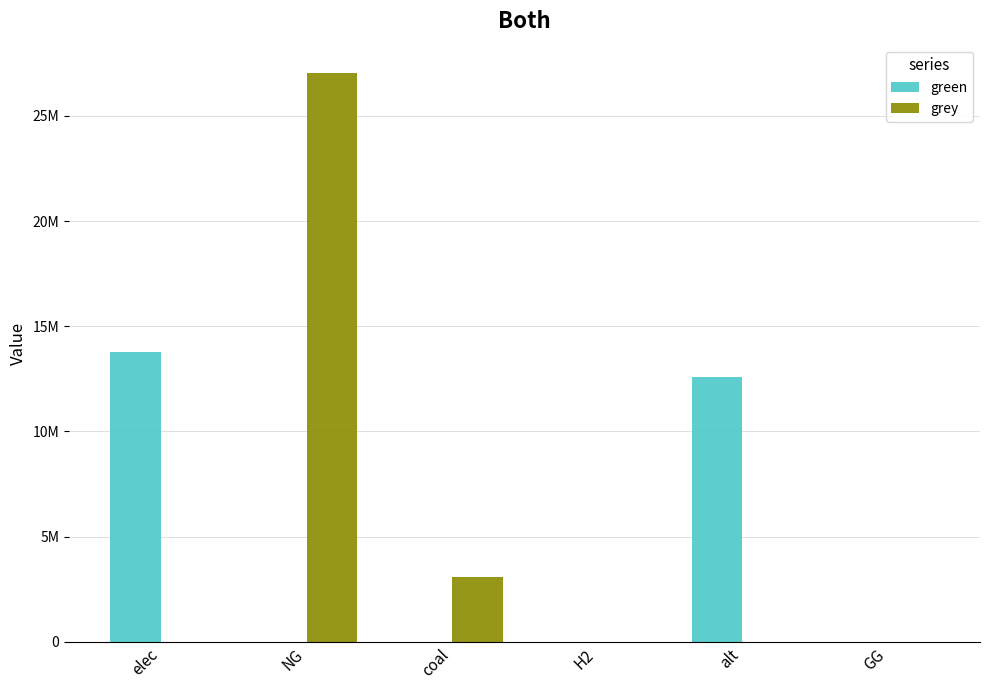

Which has a higher value, NG or H2?

NG